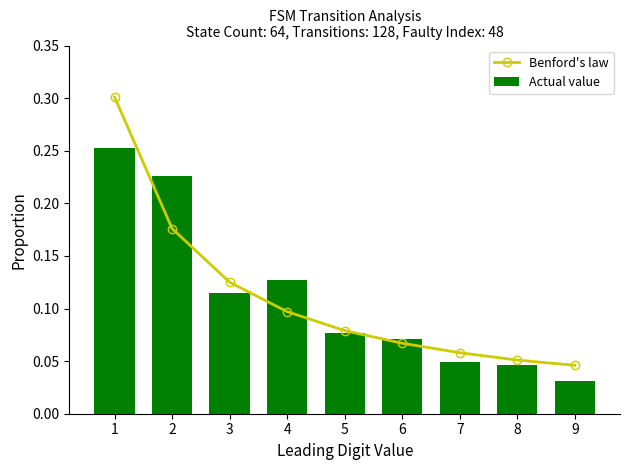

What are all the series names shown in the legend?

Benford's law, Actual value